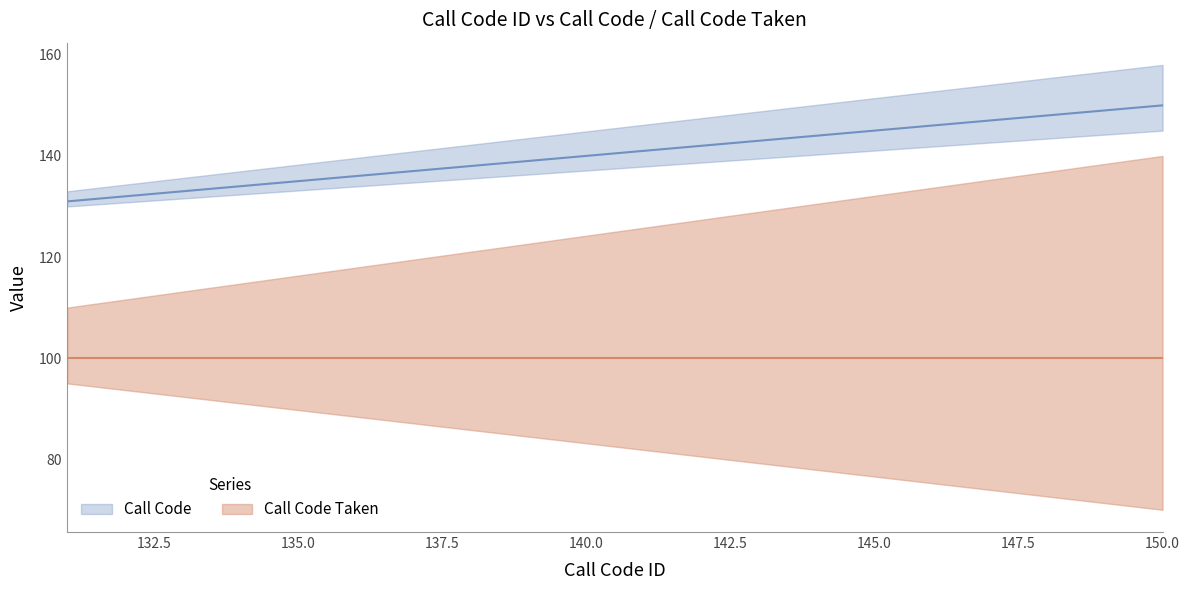

Rank the categories by value from highest to lowest.

150, 149, 148, 147, 146, 145, 144, 143, 142, 141, 140, 139, 138, 137, 136, 135, 134, 133, 132, 131